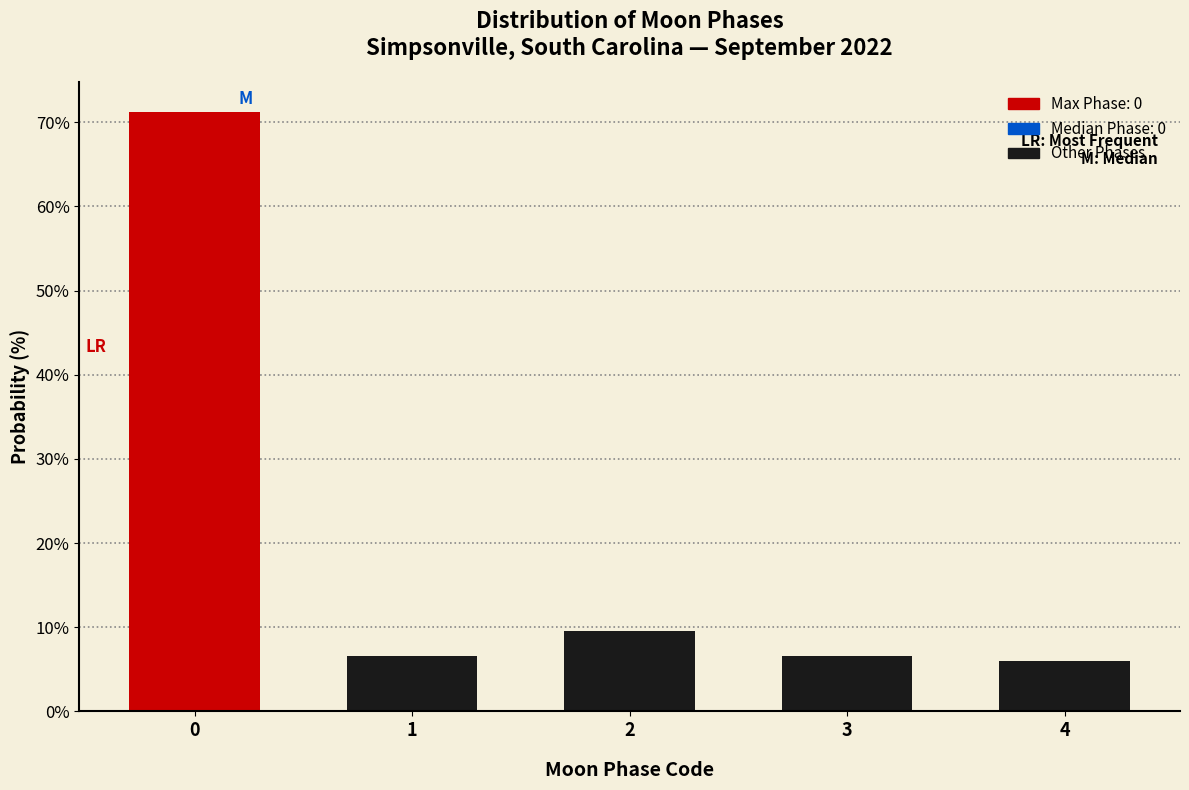

Reading left to right, transcribe all the data shown in this chart.

71.2	6.6	9.6	6.6	6.0